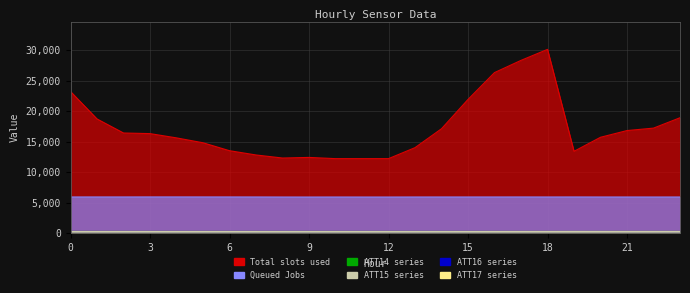

What is the total value across all series at 17?

34754.0